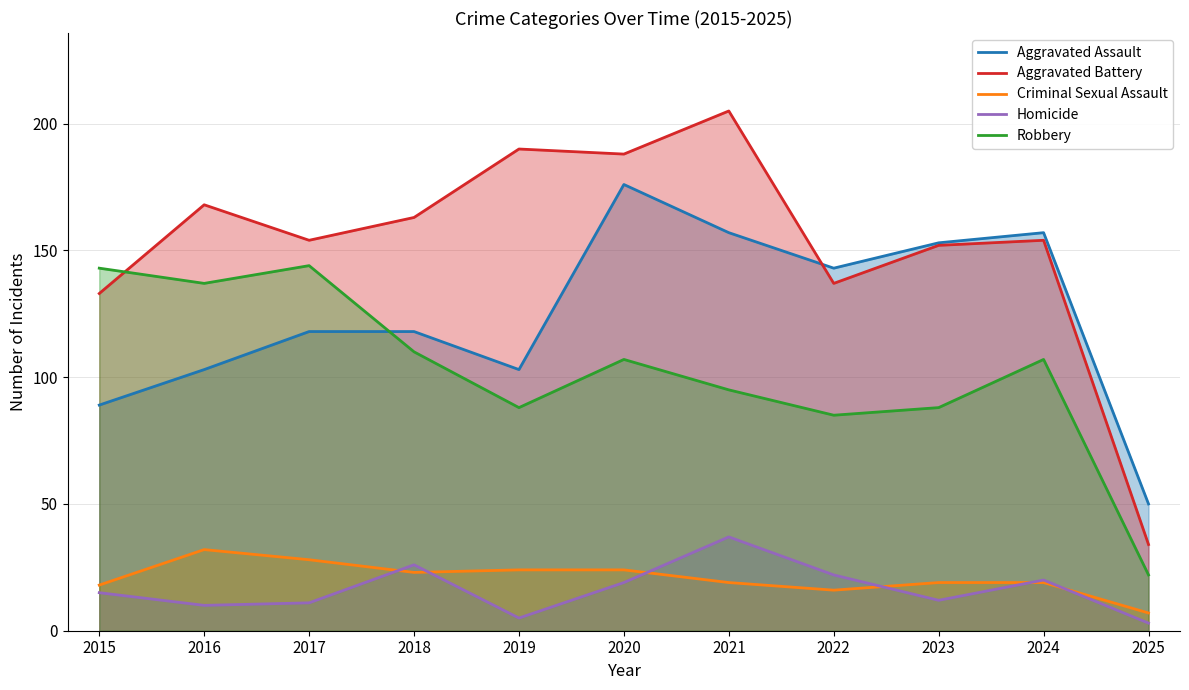

At which label does Robbery first exceed 107?

2015